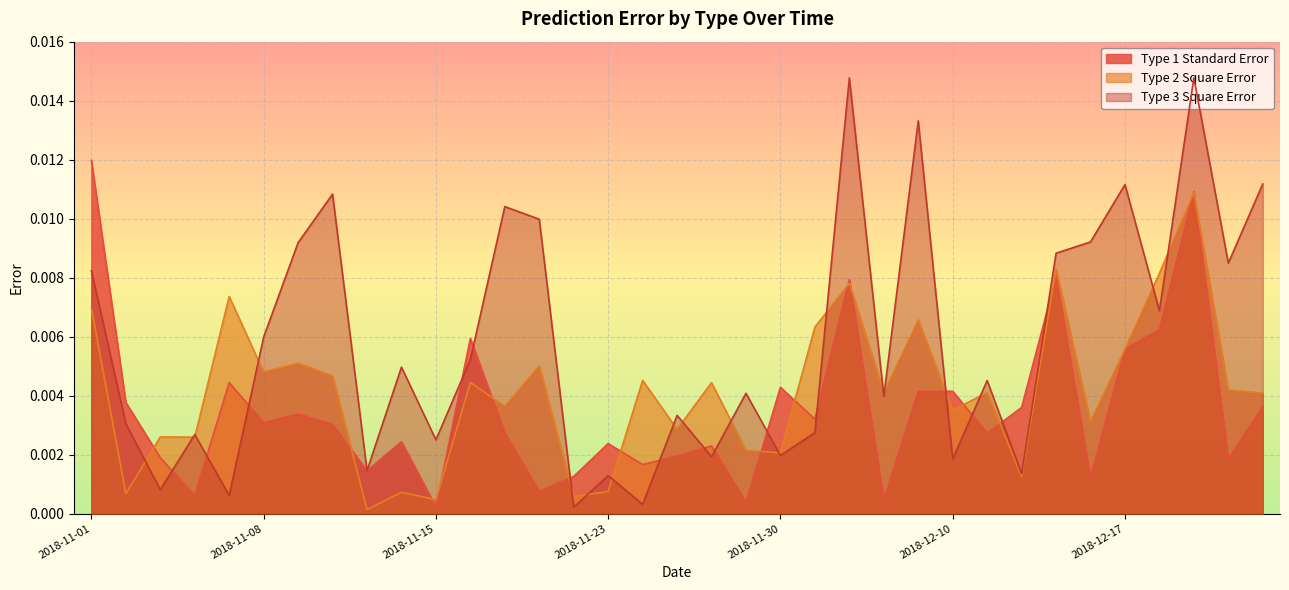

Which series has the largest range (max minus min)?

Type 3 Square Error